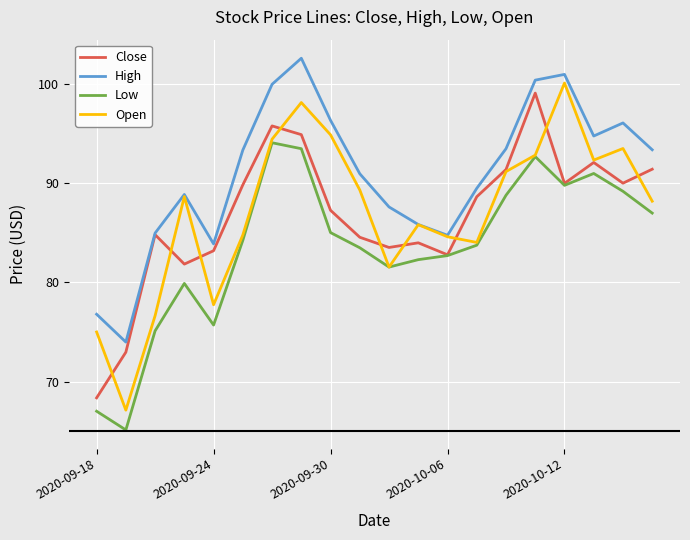

True or false: High and Low cross at least once.

False